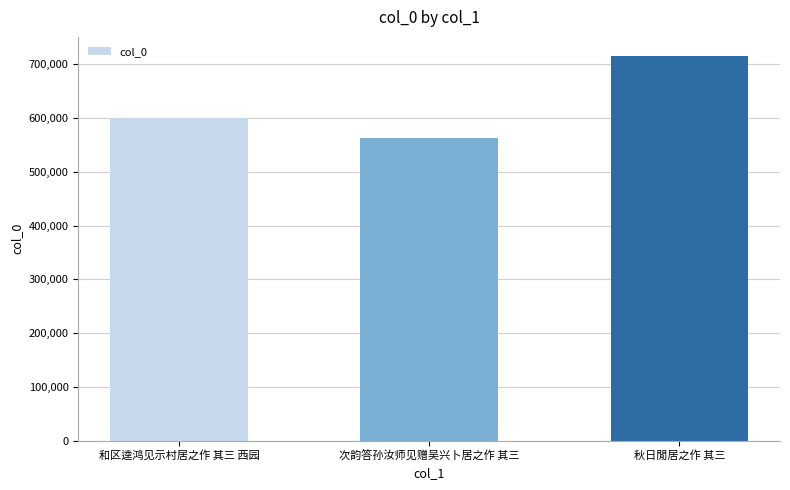

Read the value at 秋日閒居之作 其三, to the nearest 100.

715100